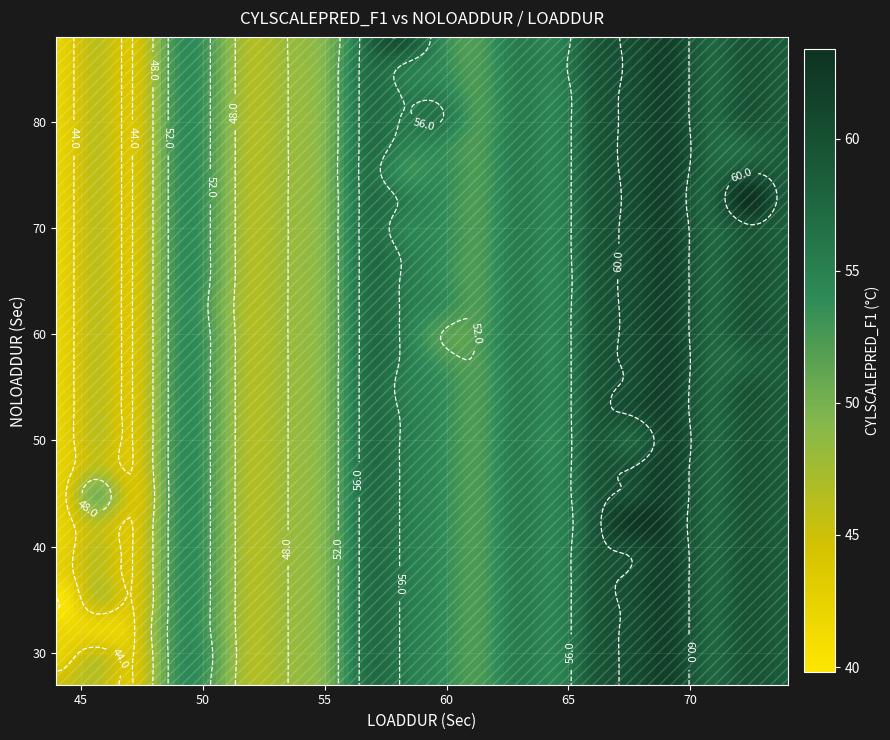

The value of 14 at 44 is 23.2. True or false?

False